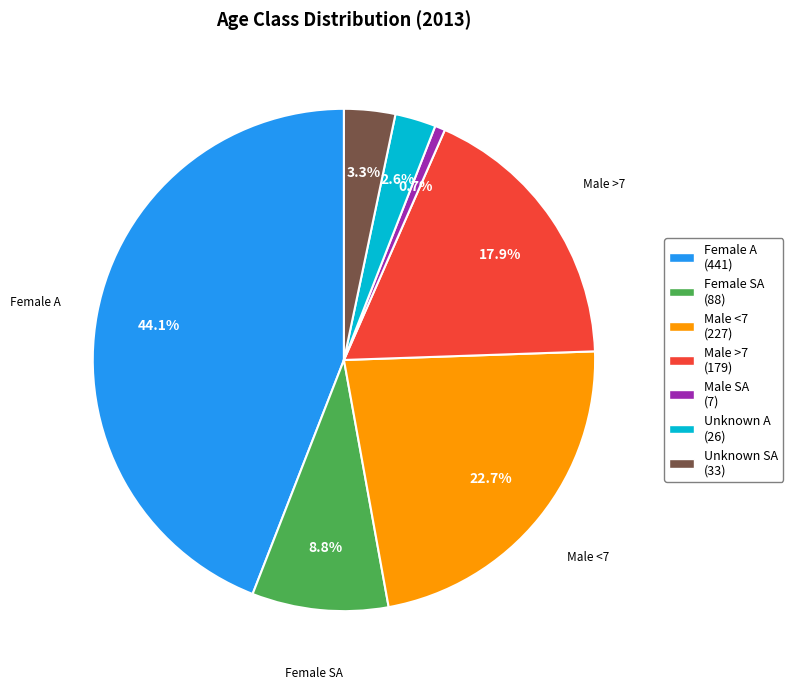

Which slice is the smallest?

Male SA